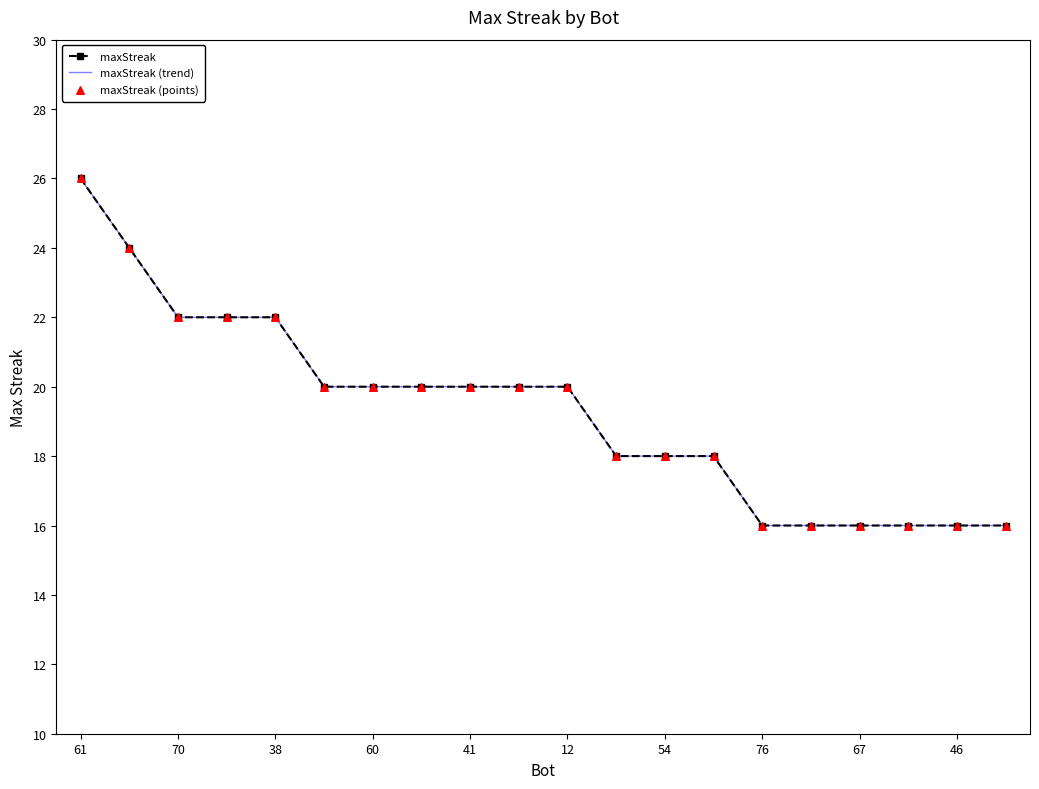

What are all the series names shown in the legend?

maxStreak, maxStreak (trend), maxStreak (points)